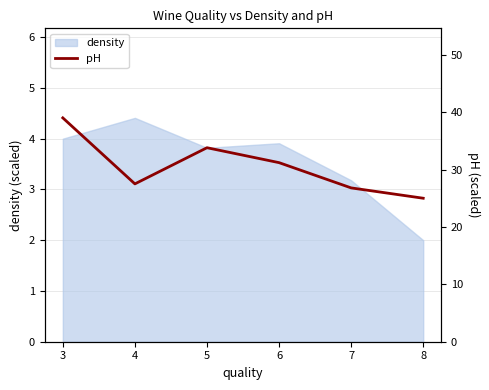

List the labels in order of value, smallest first.

8, 7, 4, 6, 5, 3